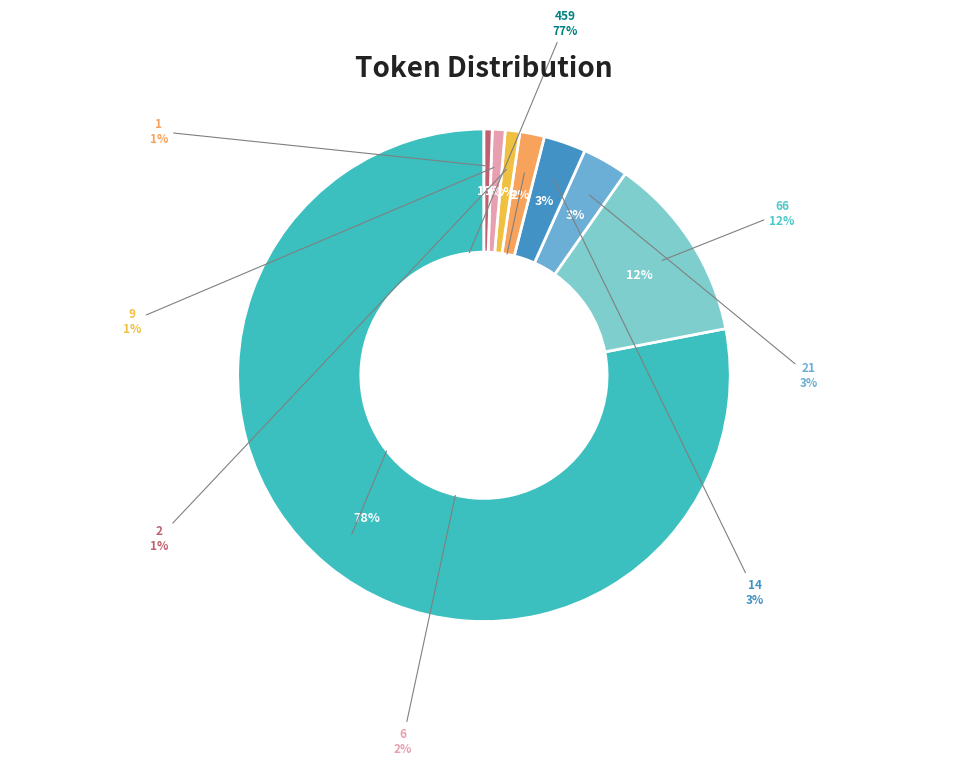

Which slice is the largest?

459